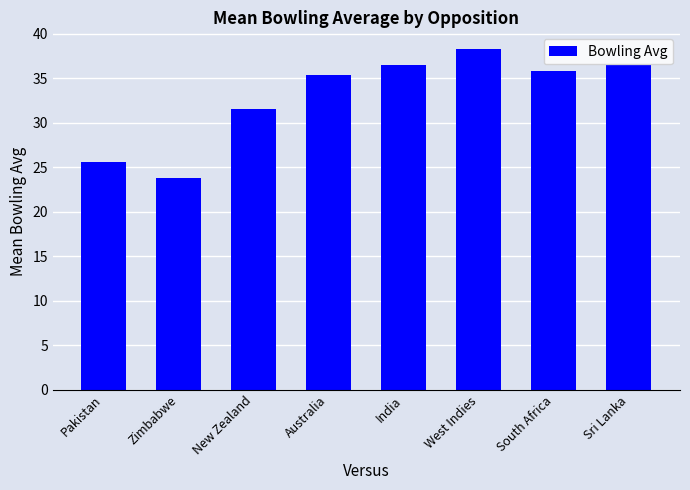

What is the maximum value shown in the chart?

38.3